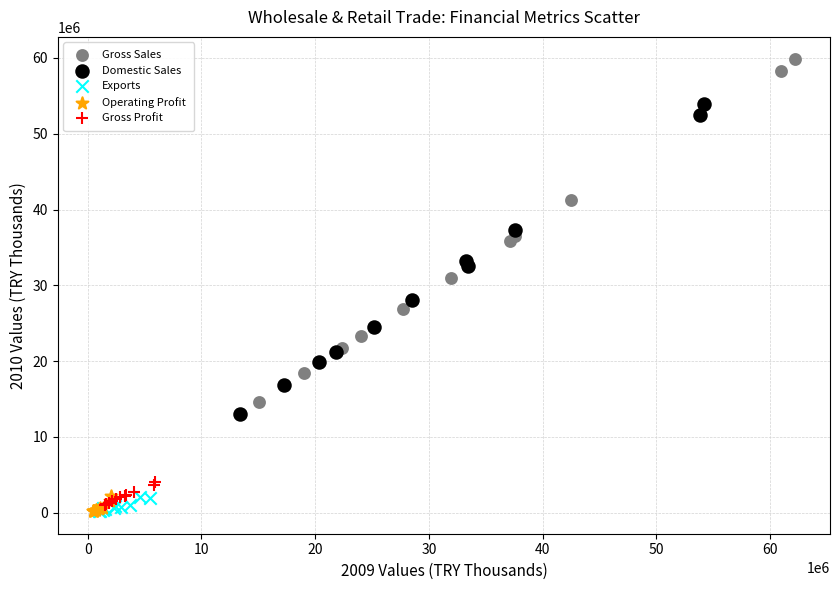

What are all the series names shown in the legend?

Gross Sales, Domestic Sales, Exports, Operating Profit, Gross Profit